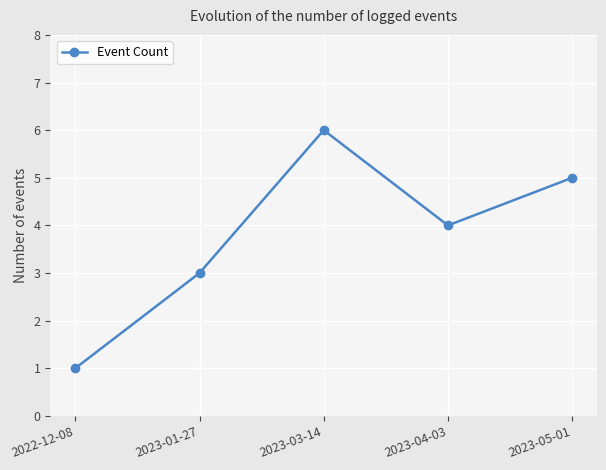

At which category does the data reach its first local valley?

2023-04-03